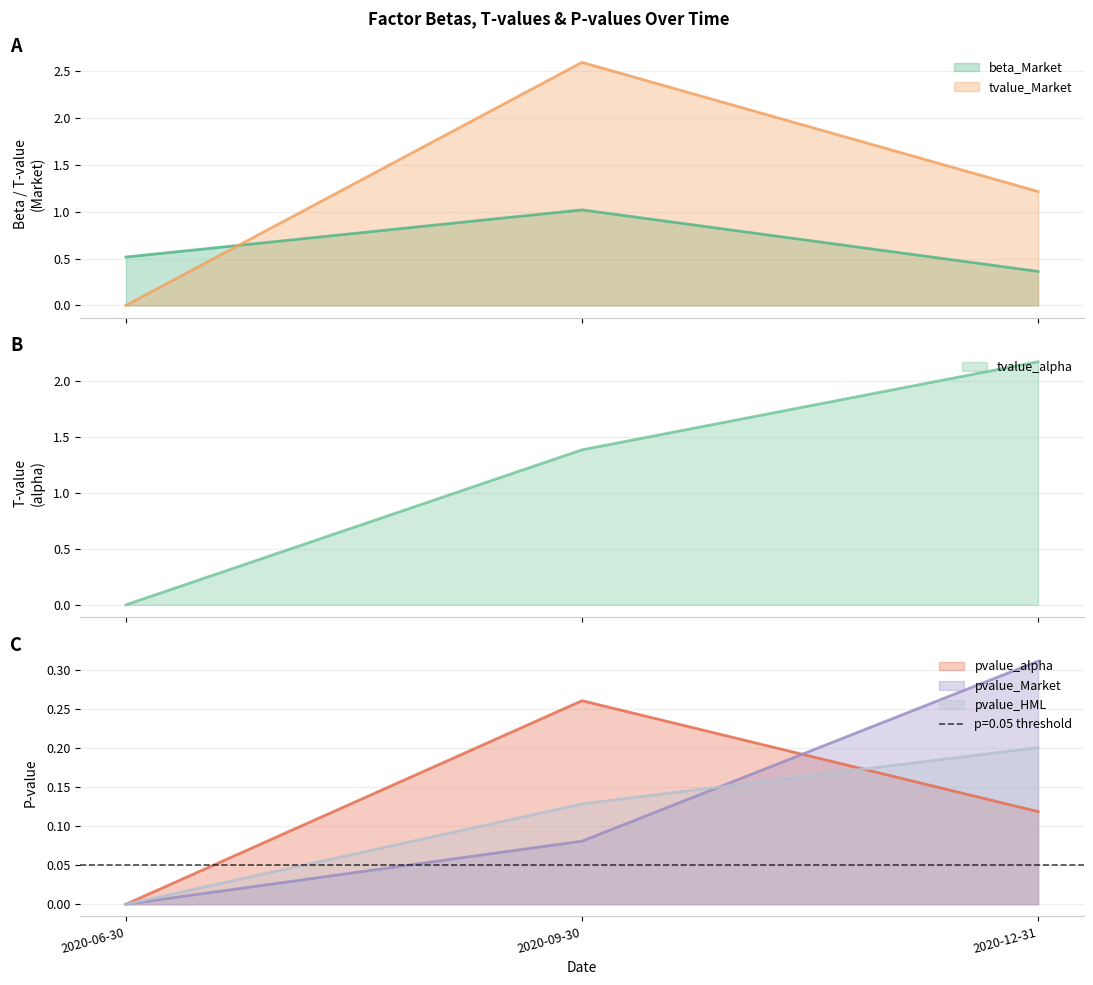

What is the lowest value of the beta_Market series?

0.4